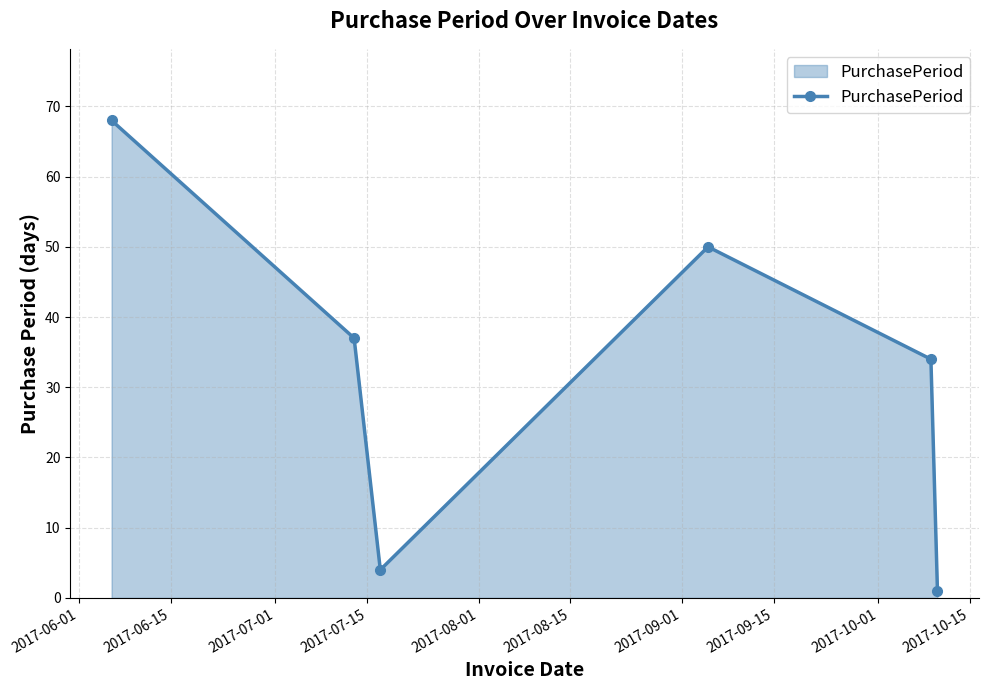

How many points are lower than both their immediate neighbors (excluding endpoints)?

1